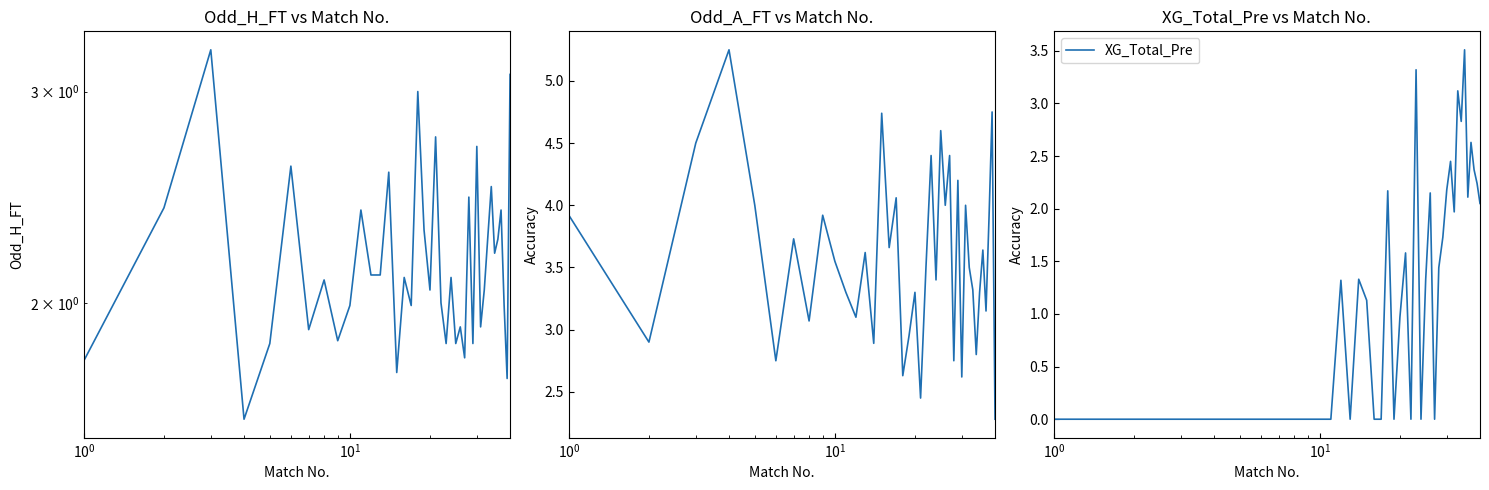

The Odd_A_FT series shows 0.7 at 33. True or false?

False